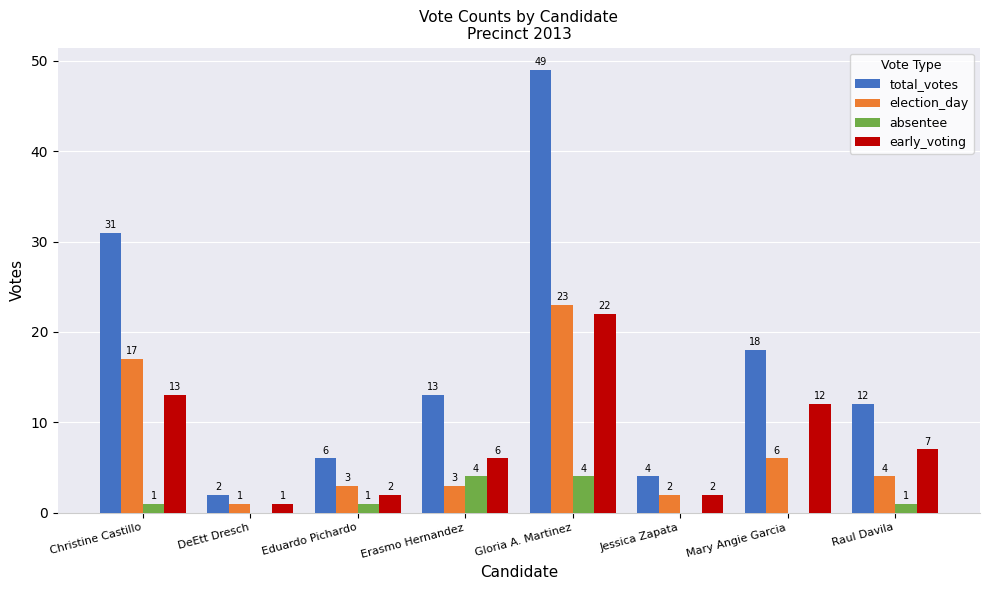

What are all the series names shown in the legend?

total_votes, election_day, absentee, early_voting